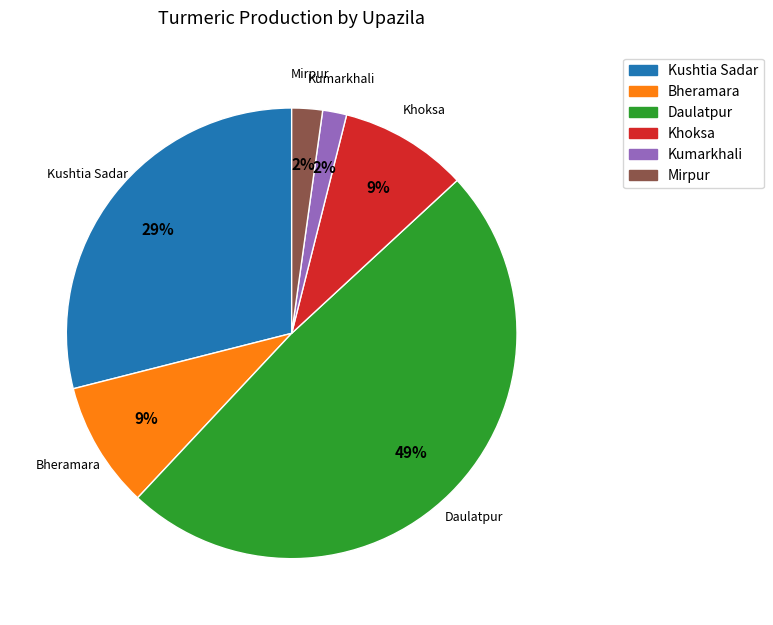

What is the ratio of the value at Kumarkhali to the value at Bheramara?

0.2